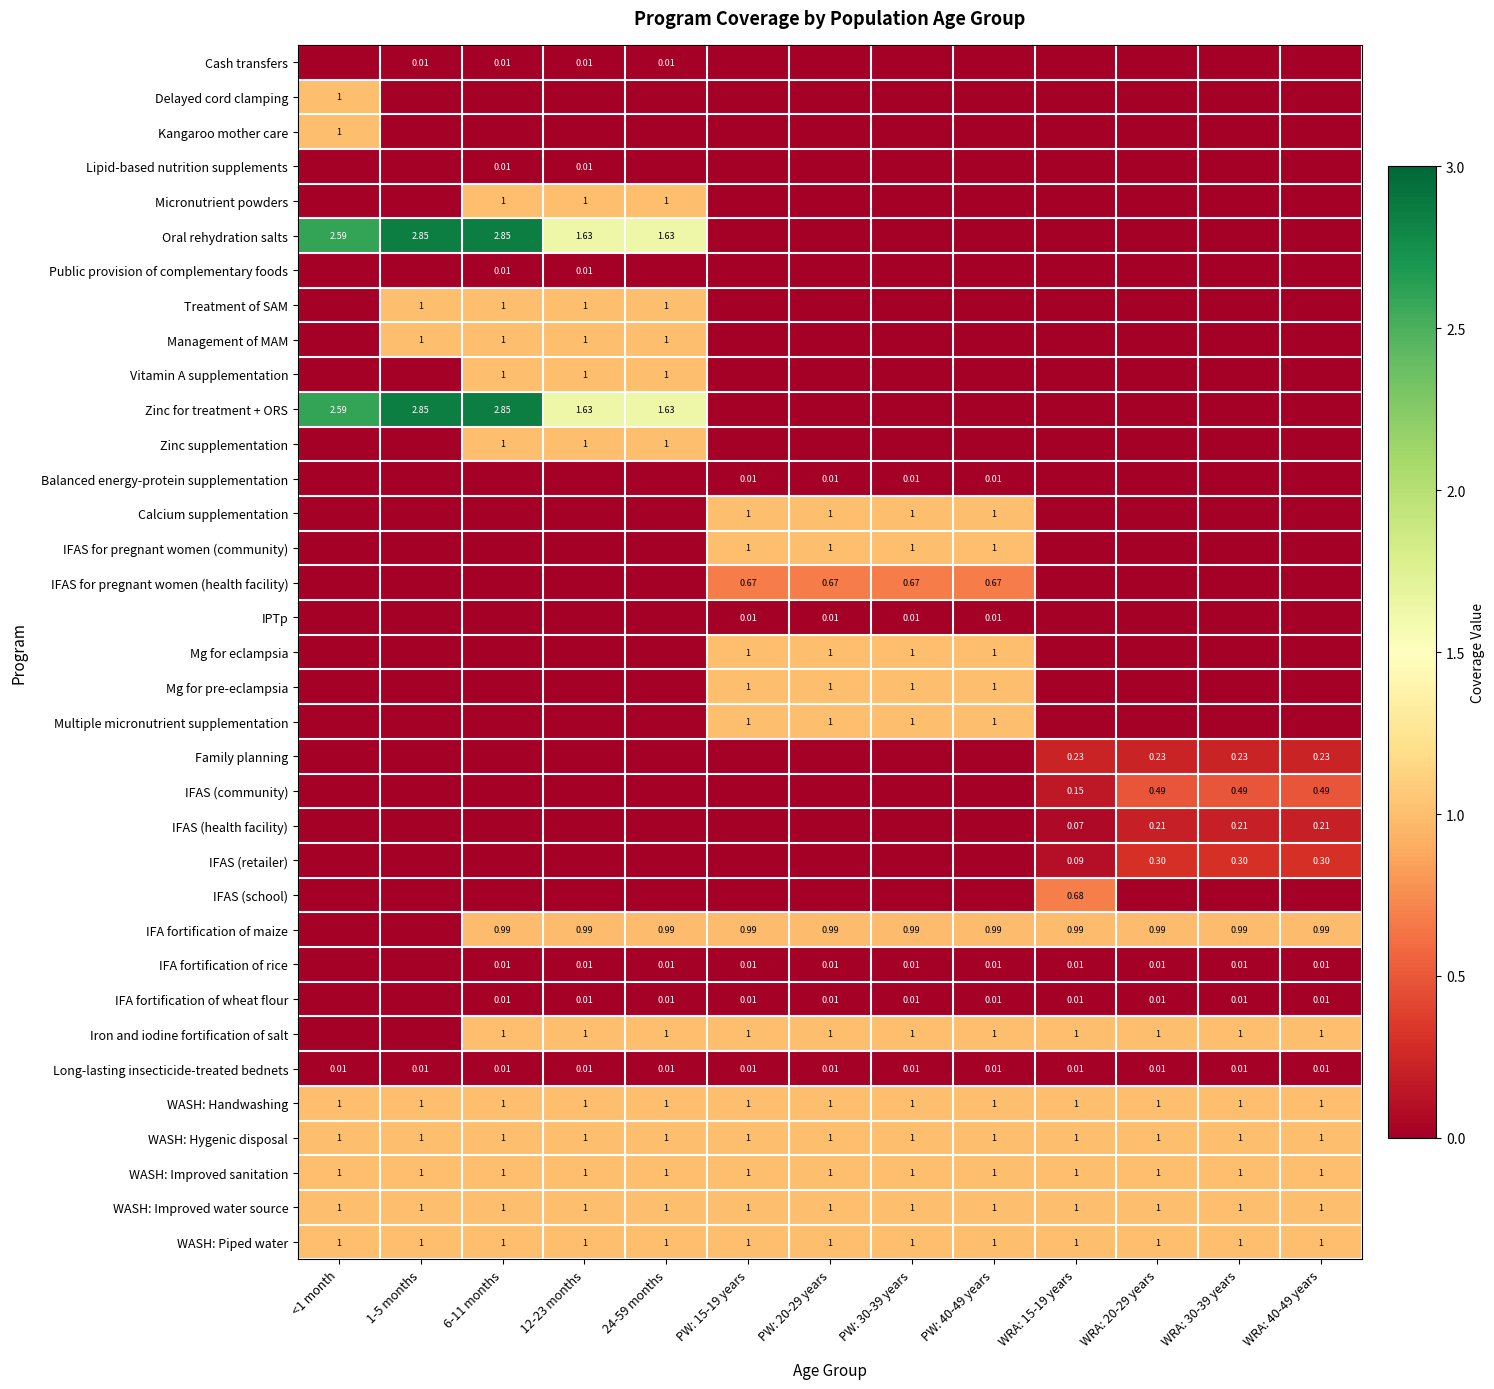

Is it true that Multiple micronutrient supplementation equals 0.0 at 12-23 months?

True